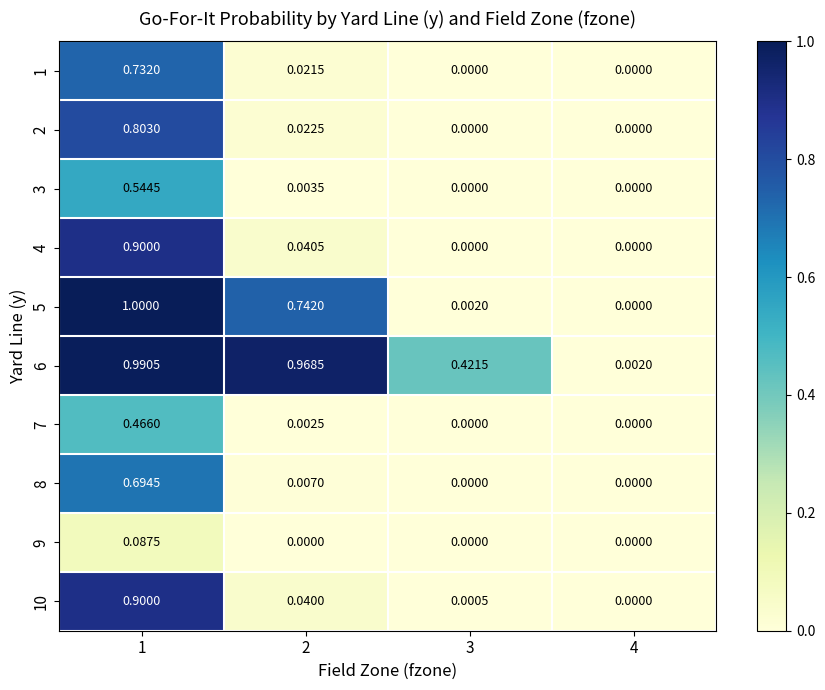

Is the value of 2 at 2 greater than the value of 10 at 2?

No